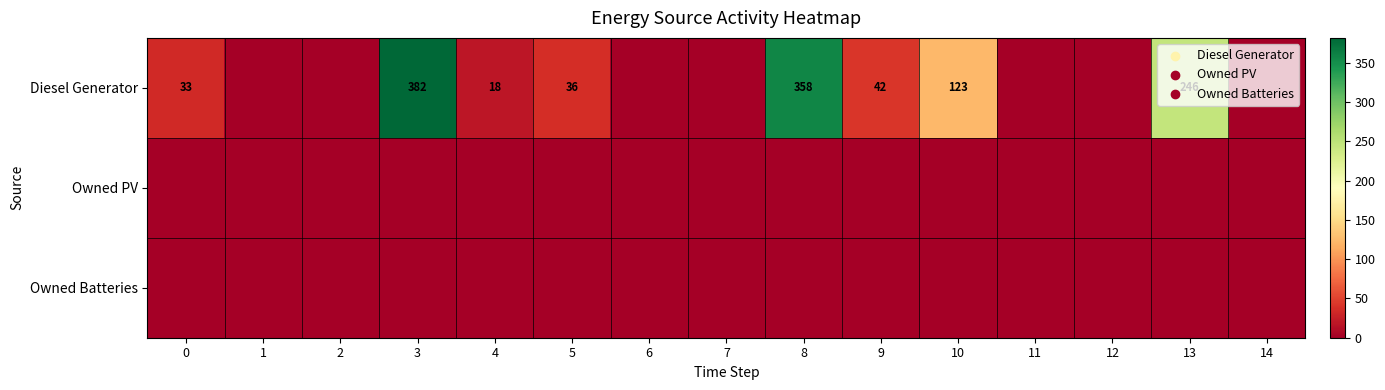

At which category is the sum across all series the highest?

3